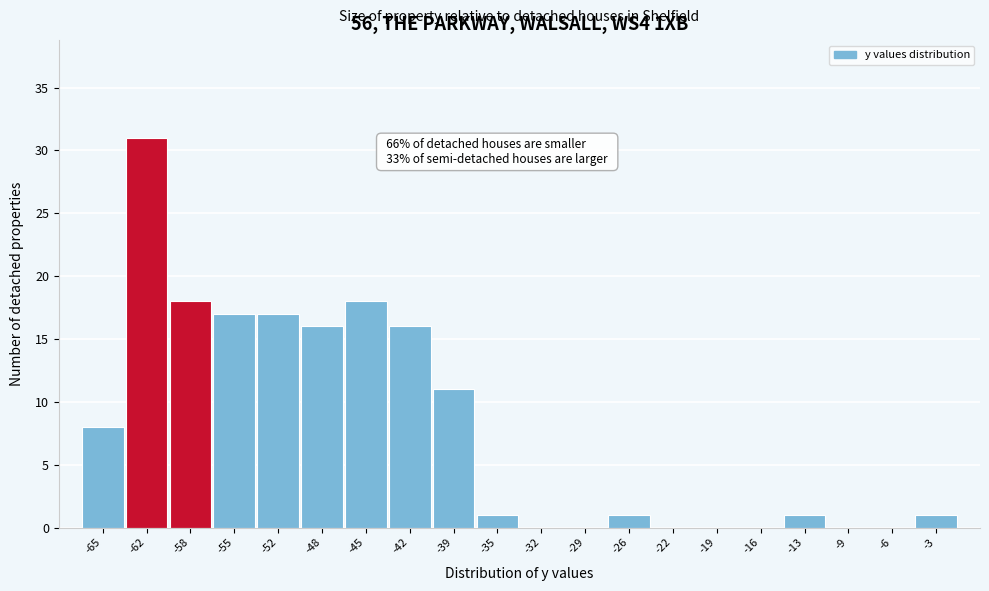

Reading left to right, transcribe all the data shown in this chart.

-65=8	-62=31	-58=18	-55=17	-52=17	-48=16	-45=18	-42=16	-39=11	-35=1	-32=0	-29=0	-26=1	-22=0	-19=0	-16=0	-13=1	-9=0	-6=0	-3=1